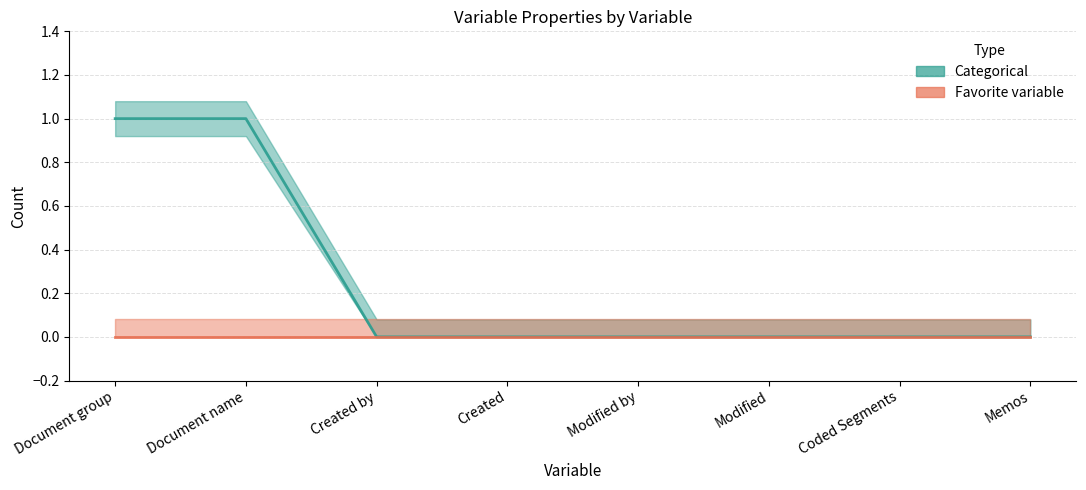

How many values are between 0 and 1?

8